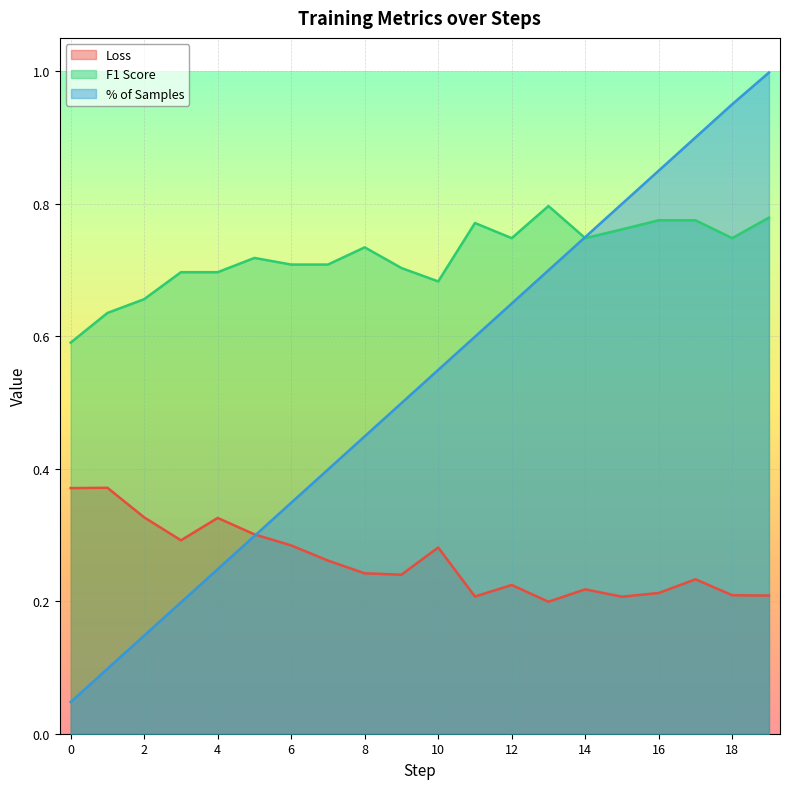

How many categories are shown in the chart?

20